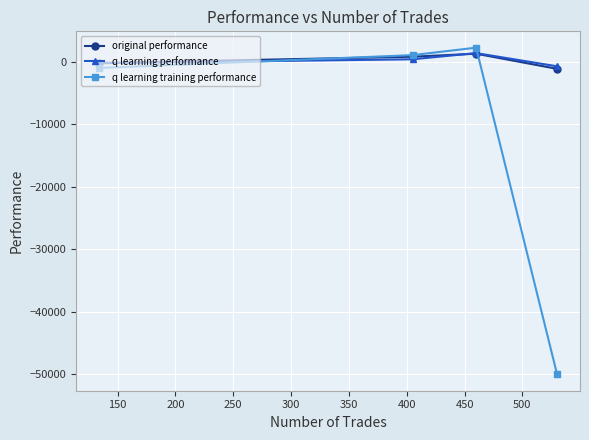

Which series has the largest range (max minus min)?

q learning training performance